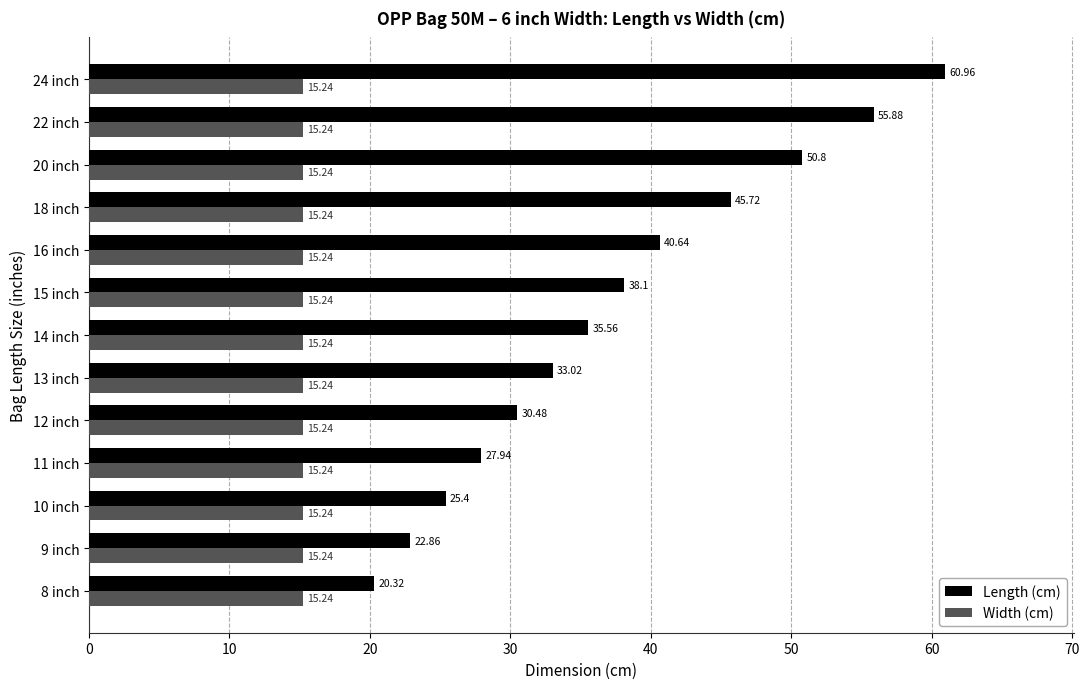

At which label is Length (cm) closest to 40?

16 inch